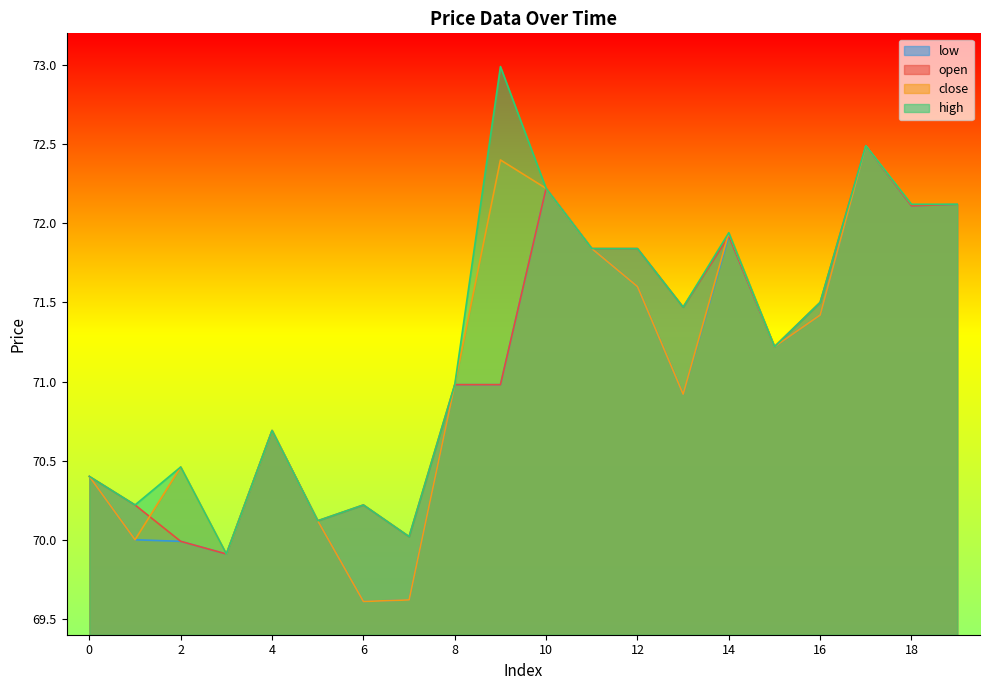

Which category has the highest value in the close series?

17